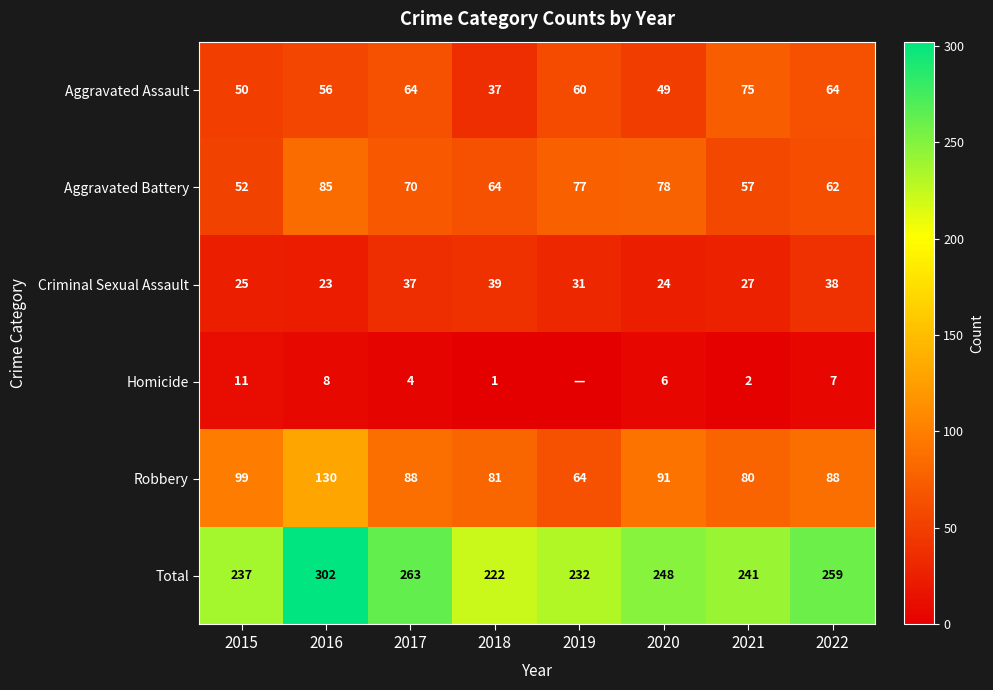

At how many categories does at least one series exceed 90?

8